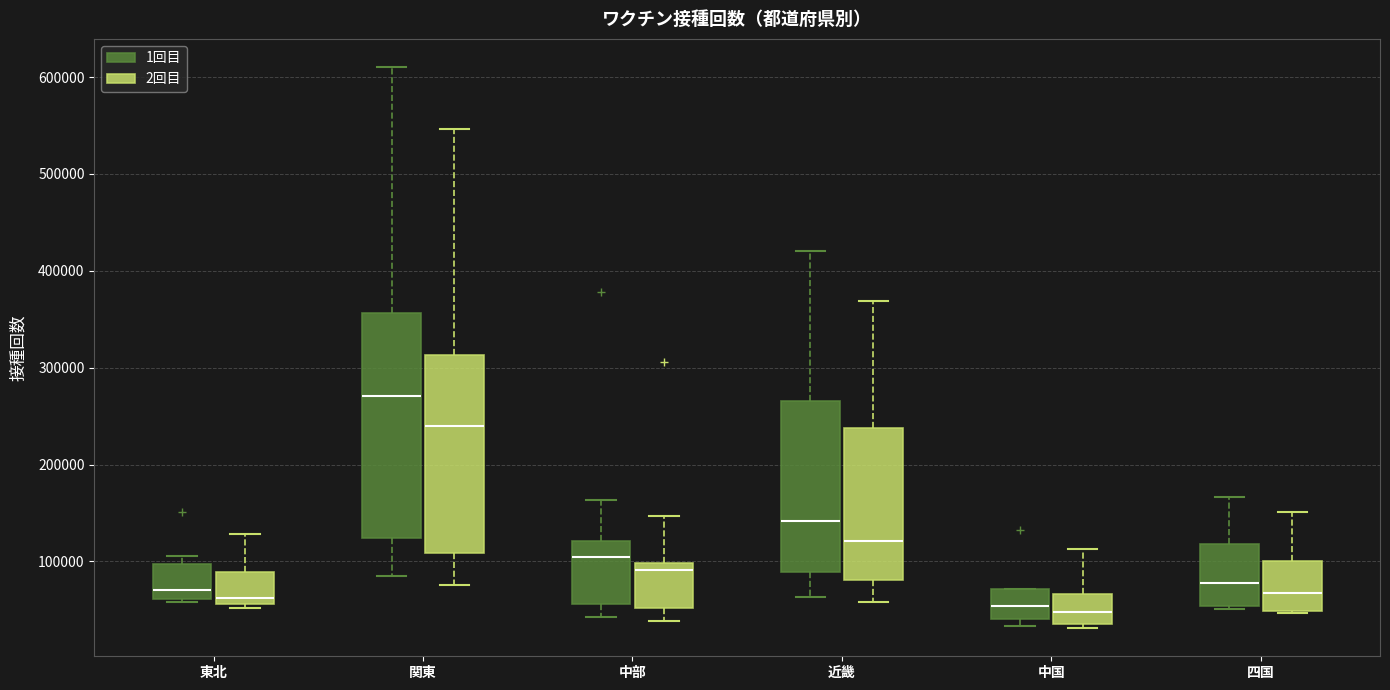

Reading left to right, transcribe this box plot: for each box, give where its median line is, the range the box spans, and where its two whiskers end, as read against the y-axis. The values are not printed on the chart, so give them approximately, as read against the axis.

東北 (1回目): median 70000, box 60000 to 100000, whiskers 60000 (just below the box's lower edge) to 110000
東北 (2回目): median 60000 (just above the box's lower edge), box 60000 to 90000, whiskers 50000 to 130000
関東 (1回目): median 270000, box 120000 to 360000, whiskers 90000 to 610000
関東 (2回目): median 240000, box 110000 to 310000, whiskers 80000 to 550000
中部 (1回目): median 100000, box 60000 to 120000, whiskers 40000 to 160000
中部 (2回目): median 90000, box 50000 to 100000, whiskers 40000 to 150000
近畿 (1回目): median 140000, box 90000 to 270000, whiskers 60000 to 420000
近畿 (2回目): median 120000, box 80000 to 240000, whiskers 60000 to 370000
中国 (1回目): median 50000, box 40000 to 70000, whiskers 30000 to 70000
中国 (2回目): median 50000, box 40000 to 70000, whiskers 30000 to 110000
四国 (1回目): median 80000, box 50000 to 120000, whiskers 50000 to 170000
四国 (2回目): median 70000, box 50000 to 100000, whiskers 50000 to 150000